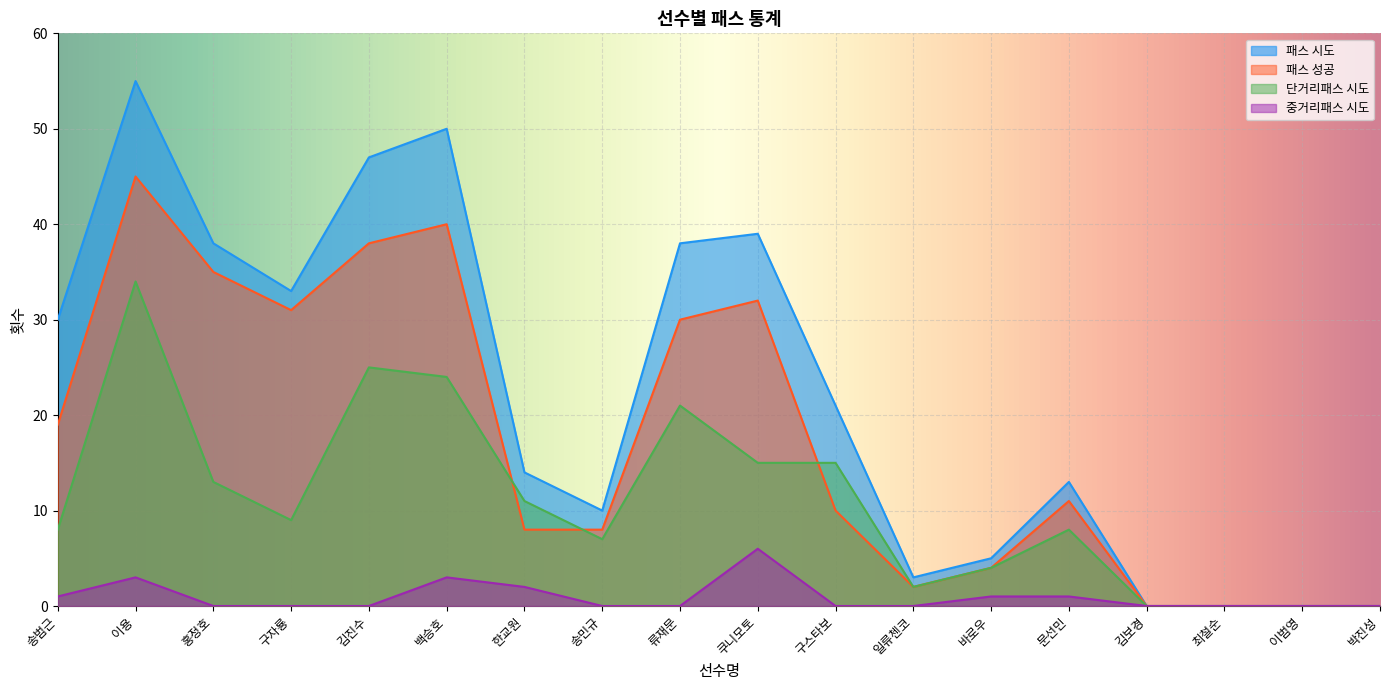

What is the spread (max minus min) of values at 송범근?

29